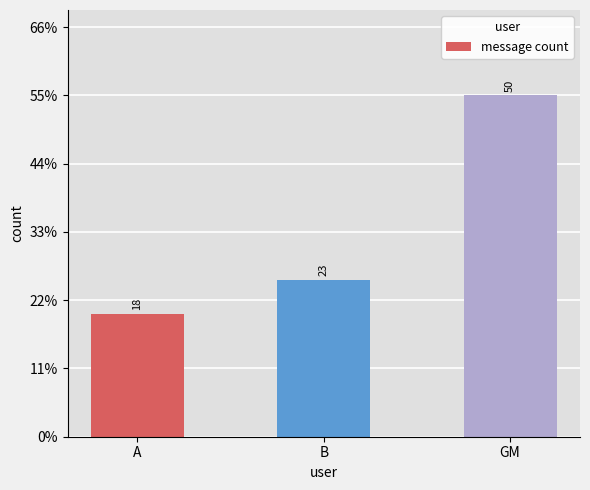

Does the chart contain any negative values?

No